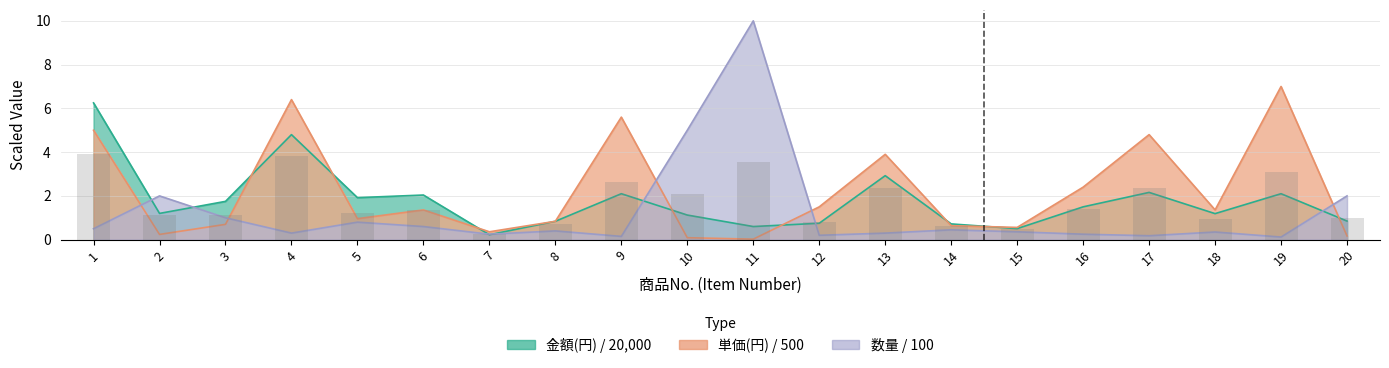

True or false: 数量 has a value of 0.5 at 1.

True